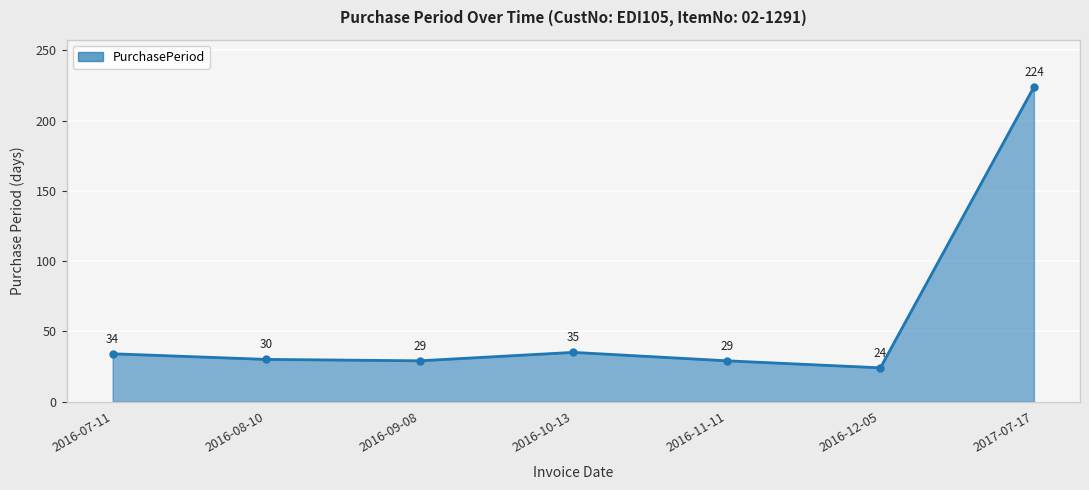

At which category does the data reach its first local peak?

2016-10-13